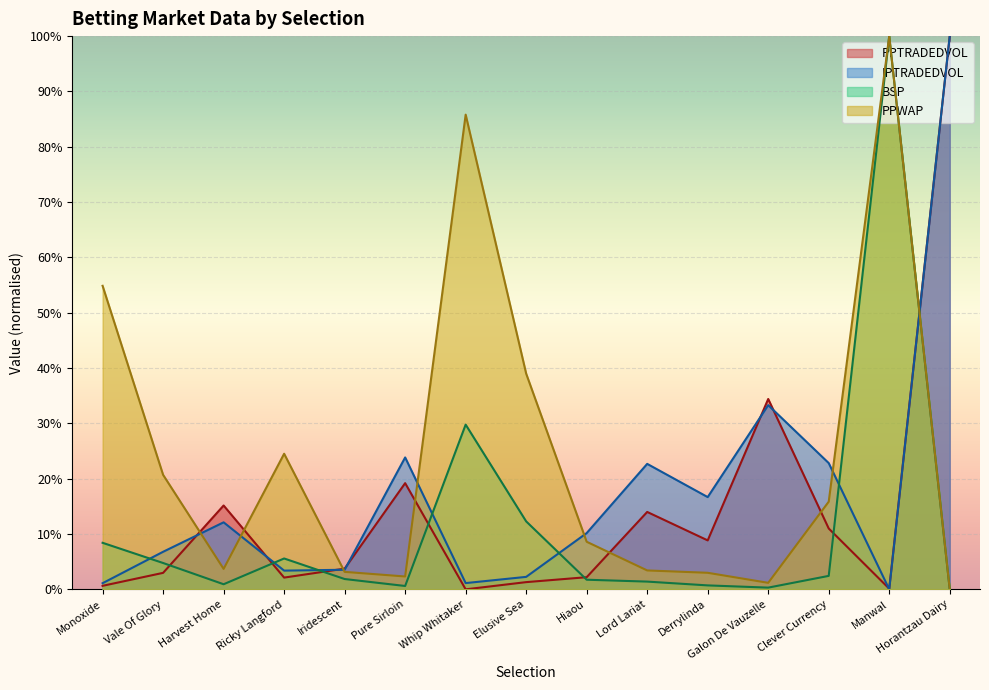

Where do IPTRADEDVOL and PPWAP first cross each other?

Vale Of Glory and Harvest Home